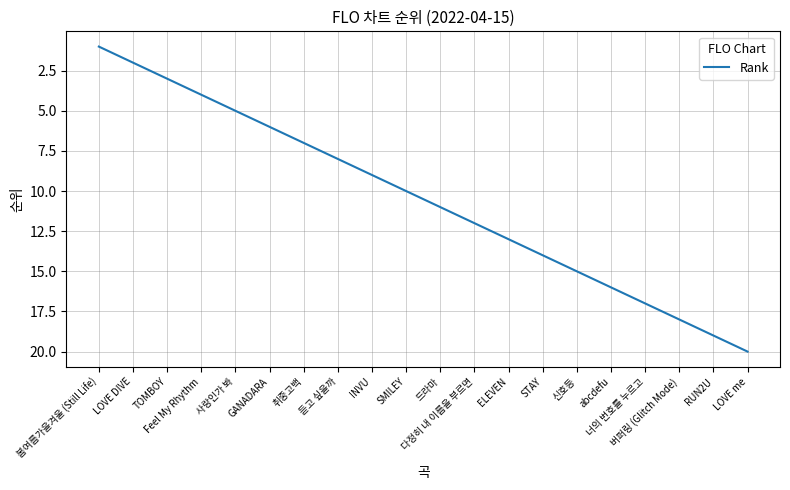

The chart shows a value of 6 at GANADARA. True or false?

True